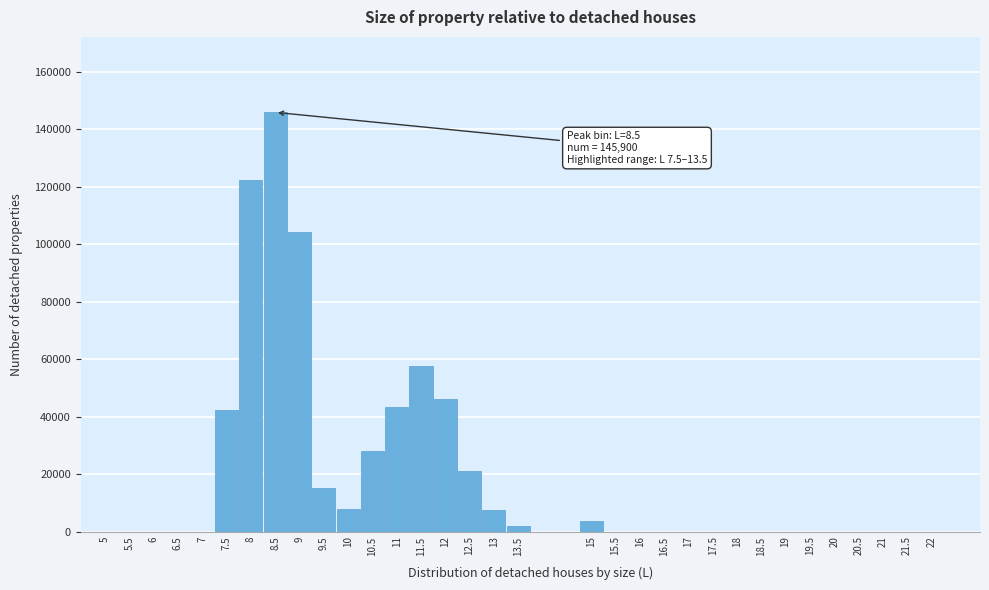

What is the sum of all values?

647835.5